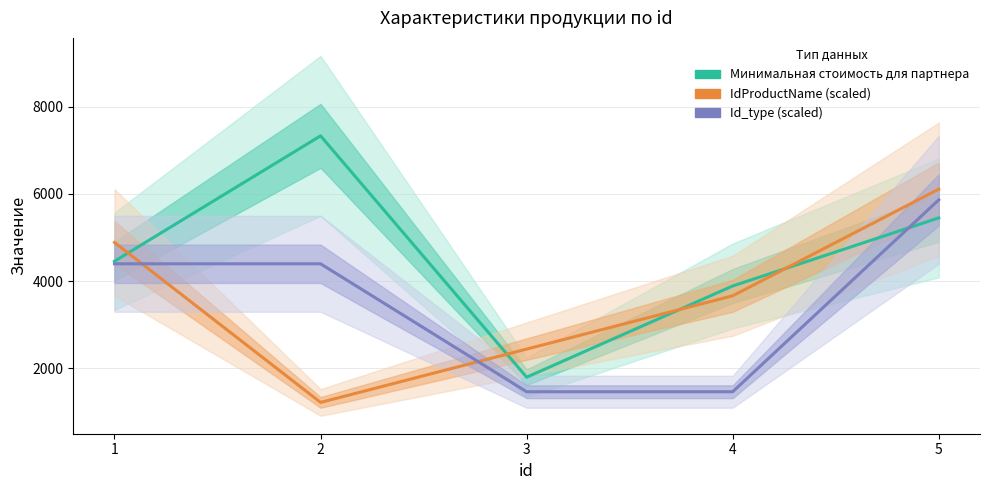

How many values in the IdProductName (scaled) series are below 3665?

2